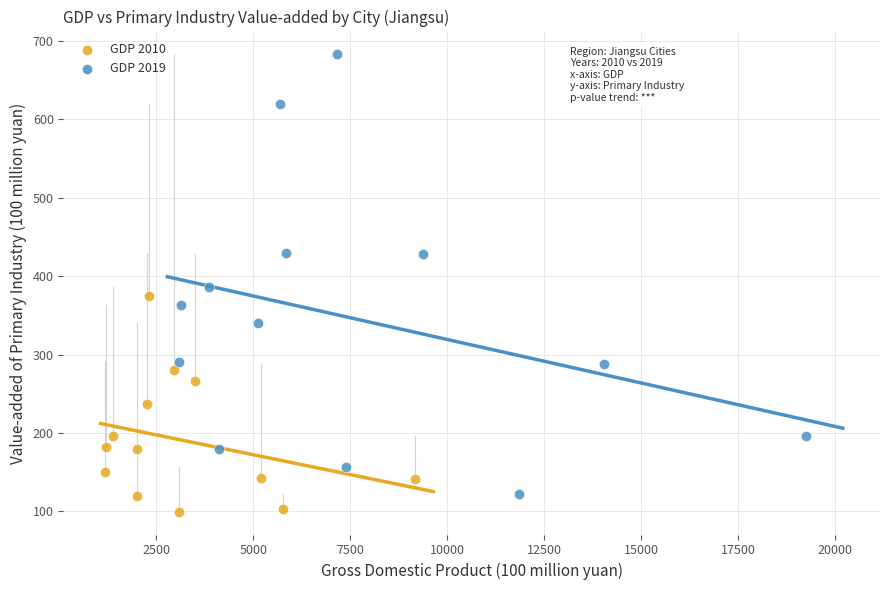

Which series has the widest spread of Y values?

GDP 2019